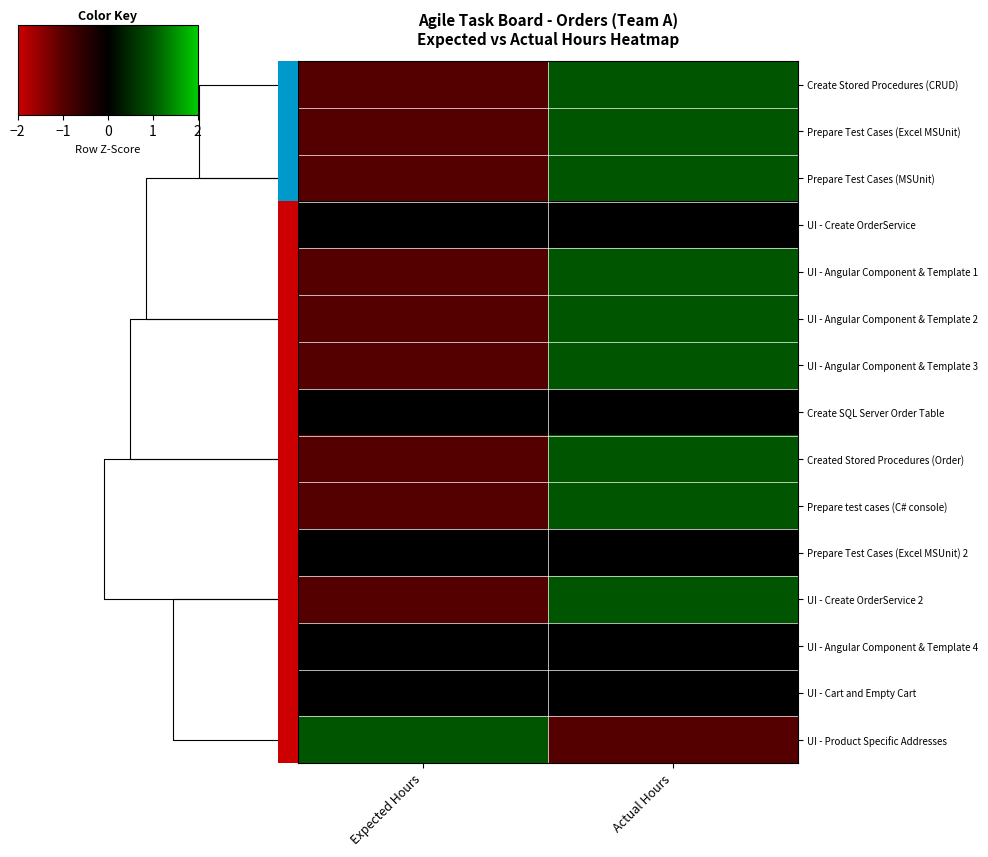

How many data points does each series have?

2